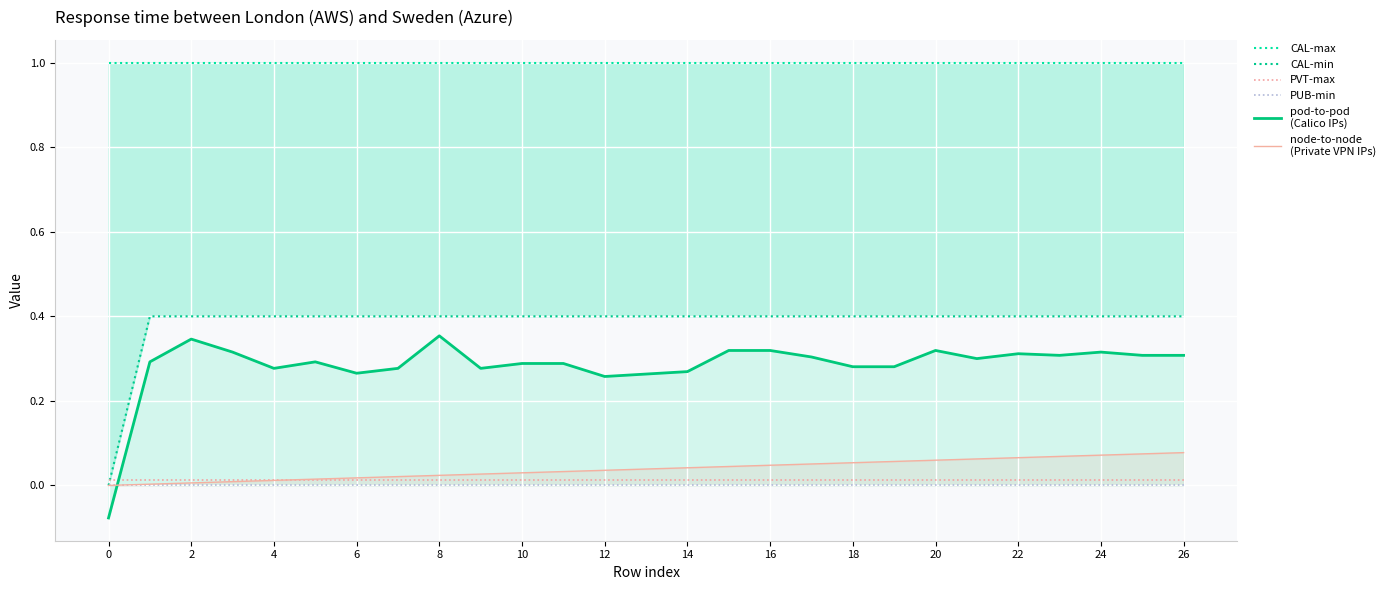

How many series are shown in this chart?

6